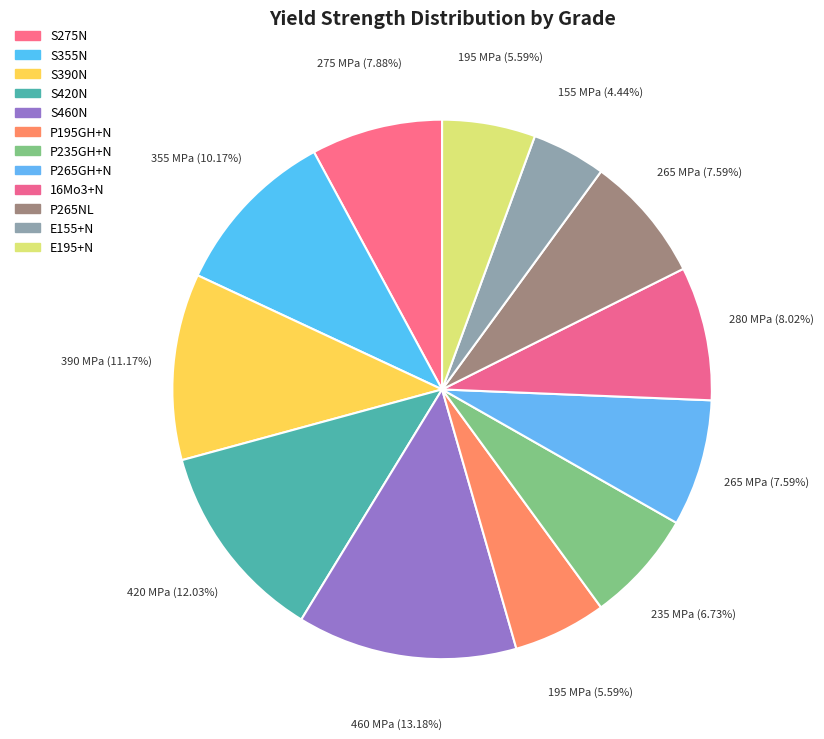

What is the smallest slice in the pie chart?

E155+N